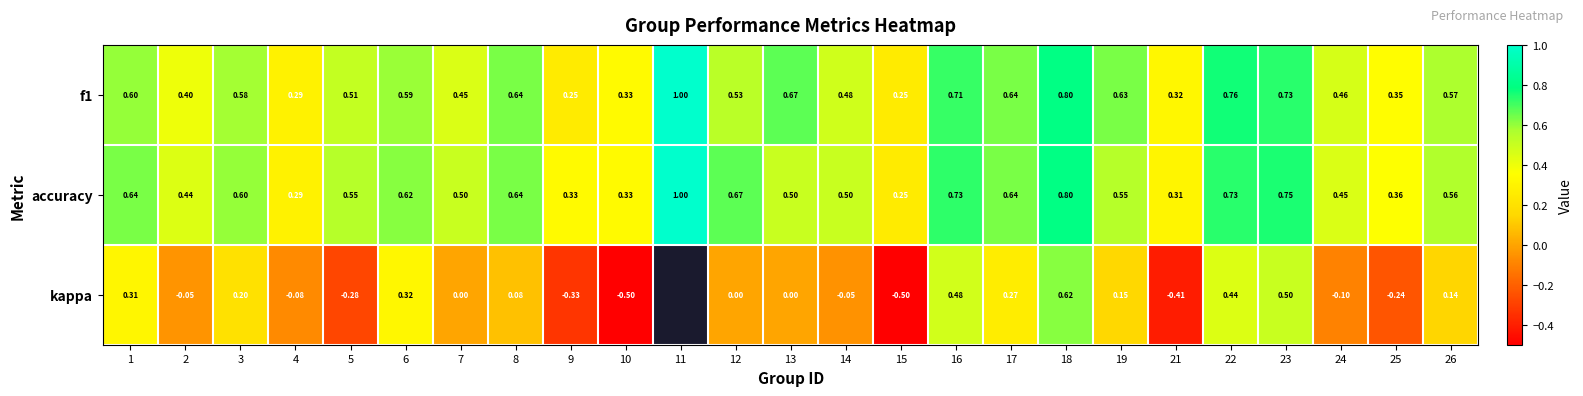

Which label corresponds to the largest value in the chart?

11